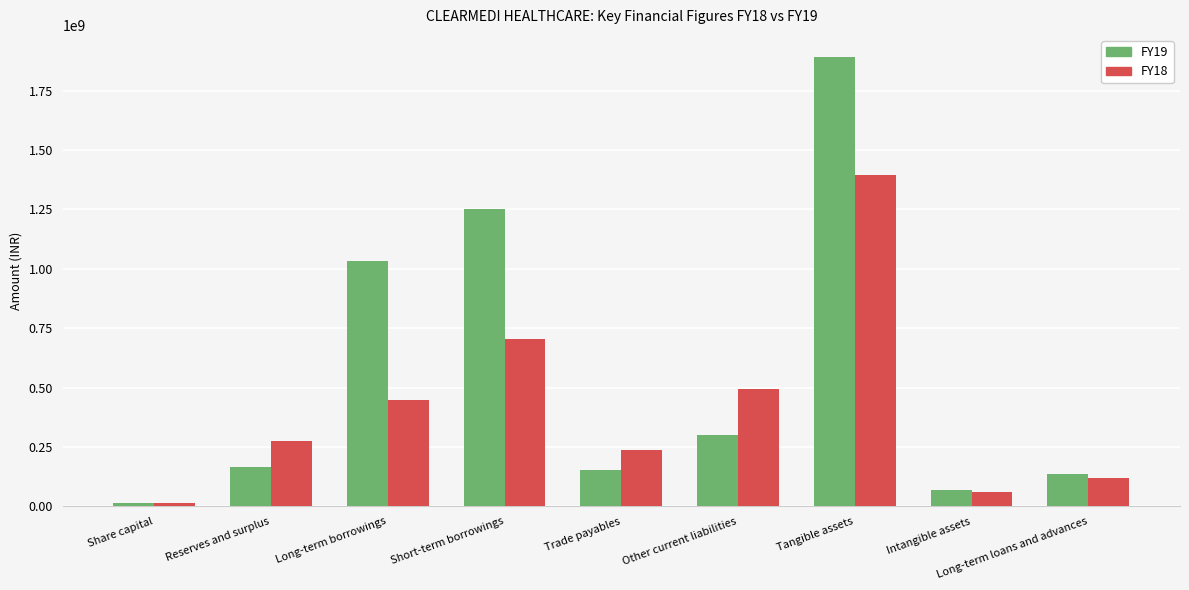

Which series has the widest spread of values?

FY19